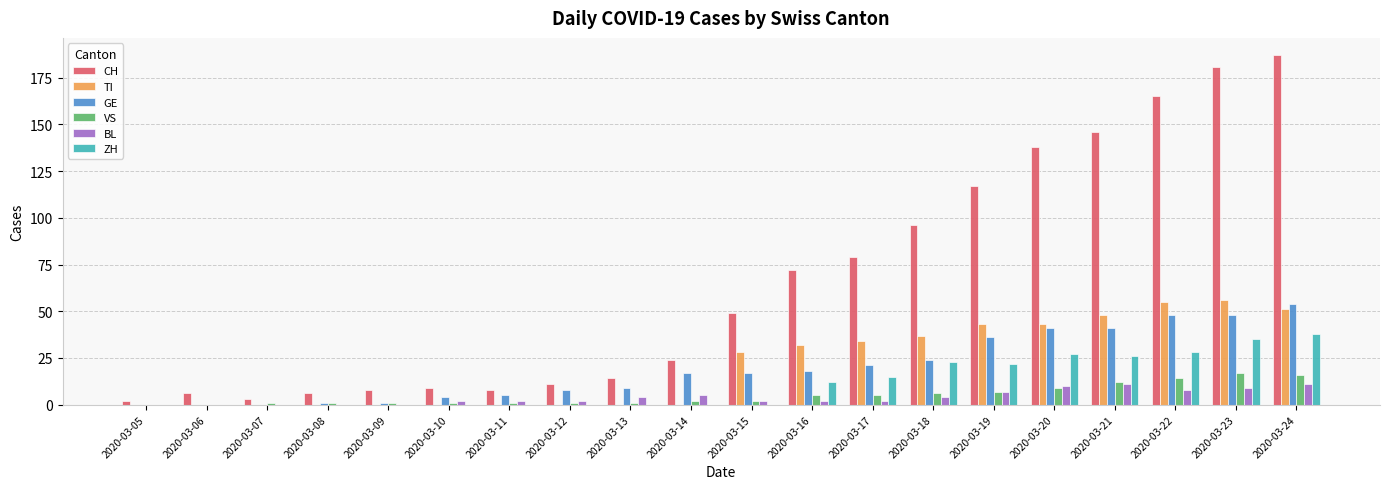

Between 2020-03-07 and 2020-03-15, which series saw the biggest shift?

CH